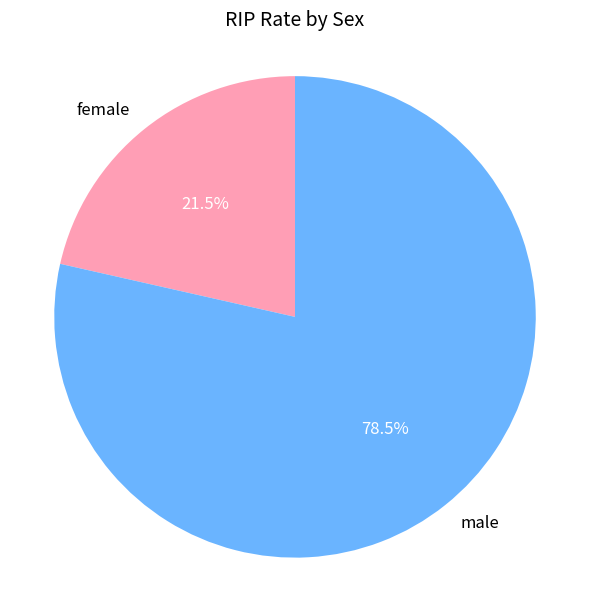

What is the smallest slice in the pie chart?

female